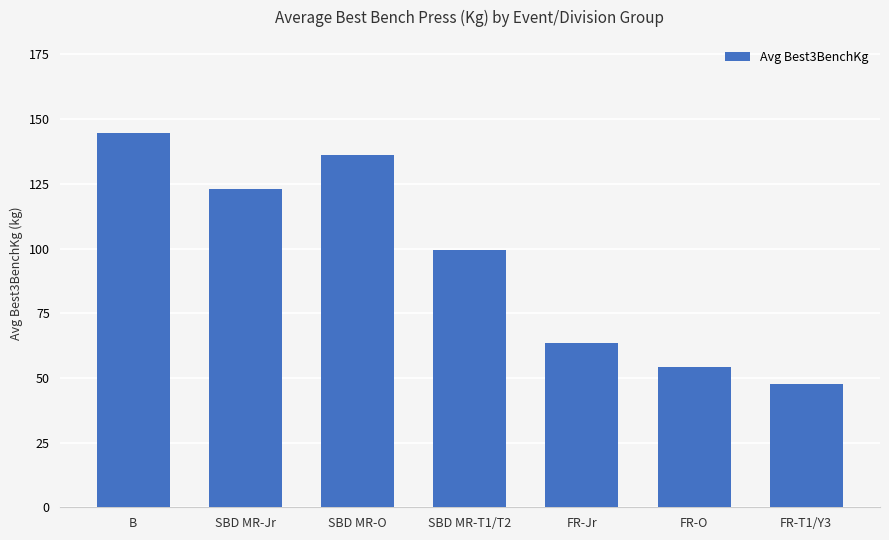

Reading left to right, transcribe all the data shown in this chart.

144.5	122.8	136.1	99.6	63.3	54.2	47.5